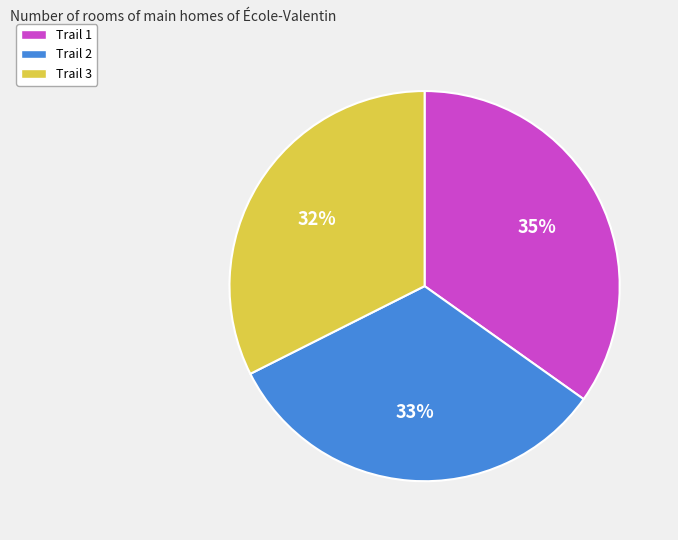

Approximately how many times larger is the value at Trail 2 compared to Trail 1?

0.9